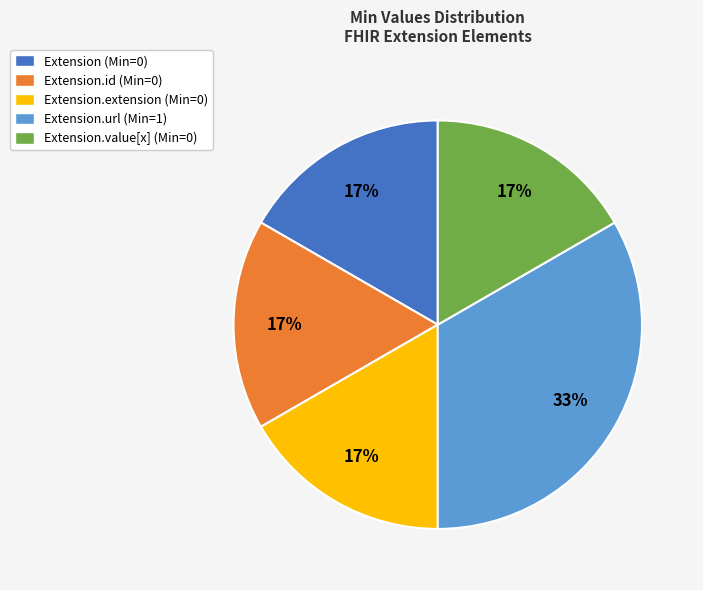

Approximately how many times larger is the value at Extension.id (Min=0) compared to Extension.url (Min=1)?

0.5